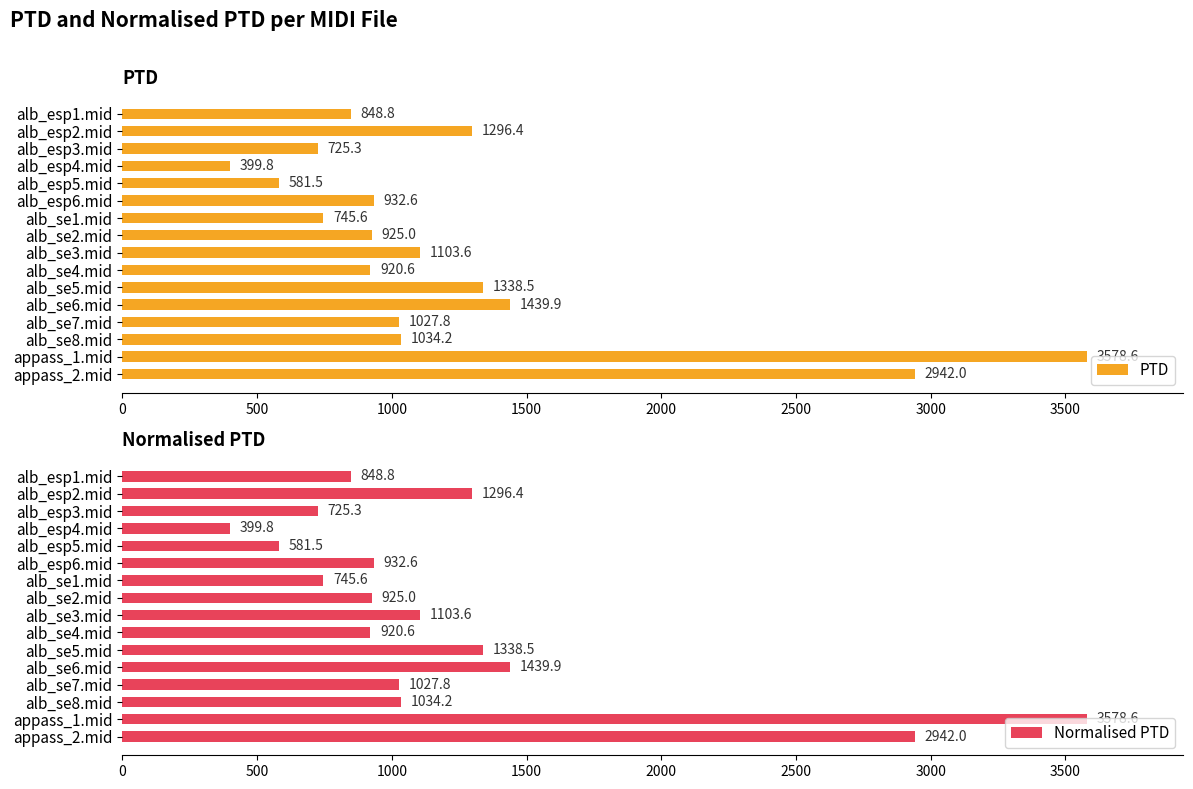

Are the bars horizontal?

Yes